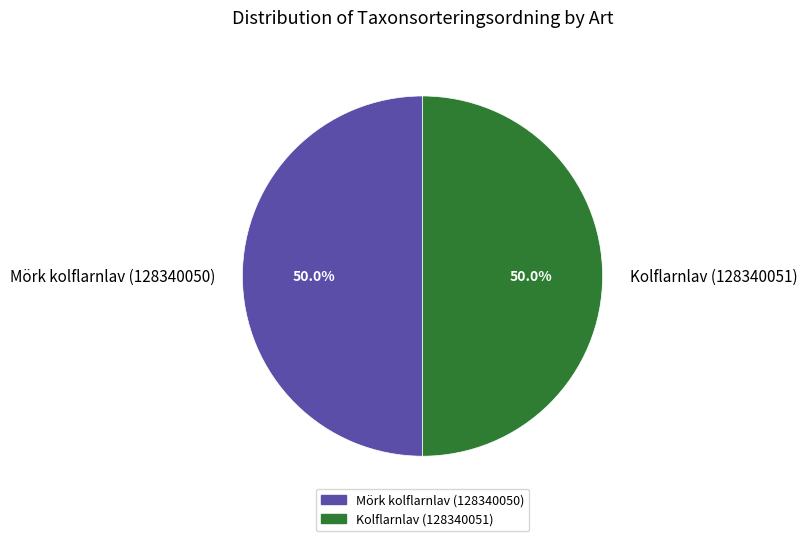

Is it true that Mörk kolflarnlav (128340050) is 50% of the pie?

True